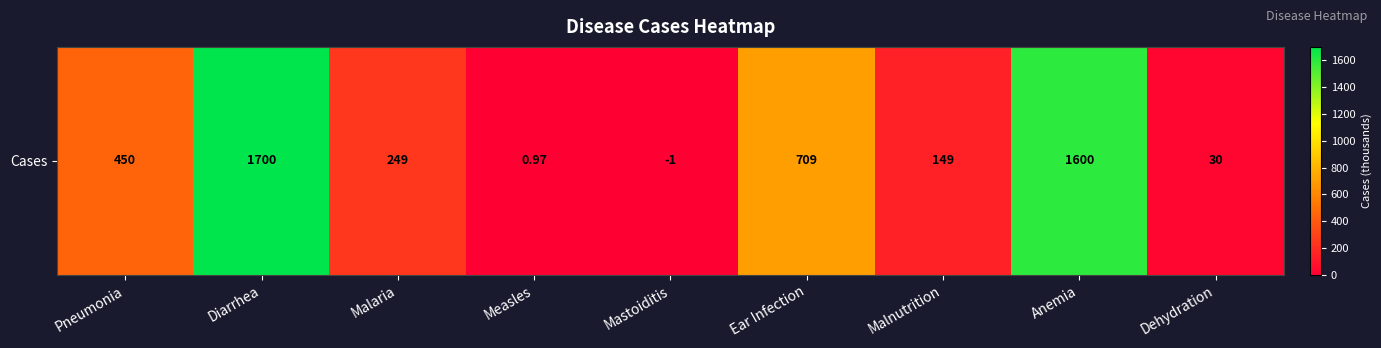

What is the sum of all values?

4888.0